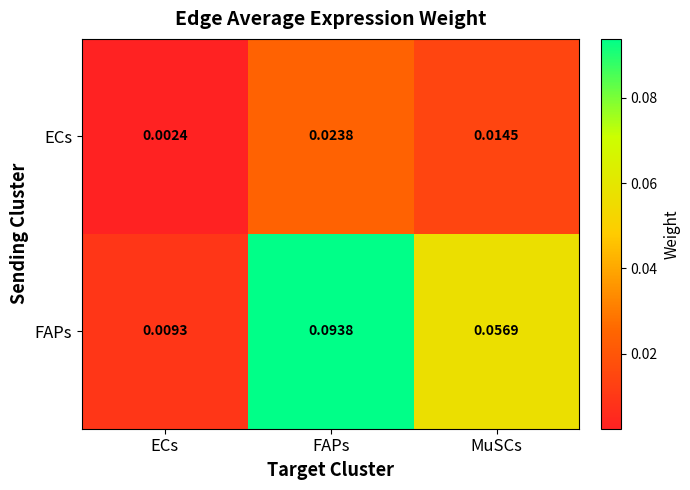

At ECs, list the series in order from largest to smallest.

FAPs, ECs